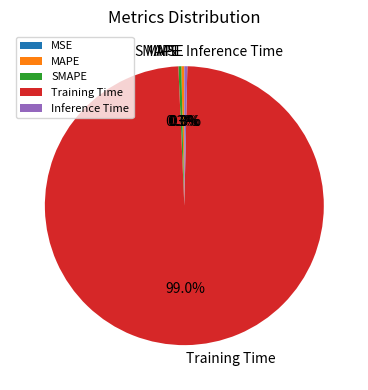

Is it true that Training Time is 89% of the pie?

False